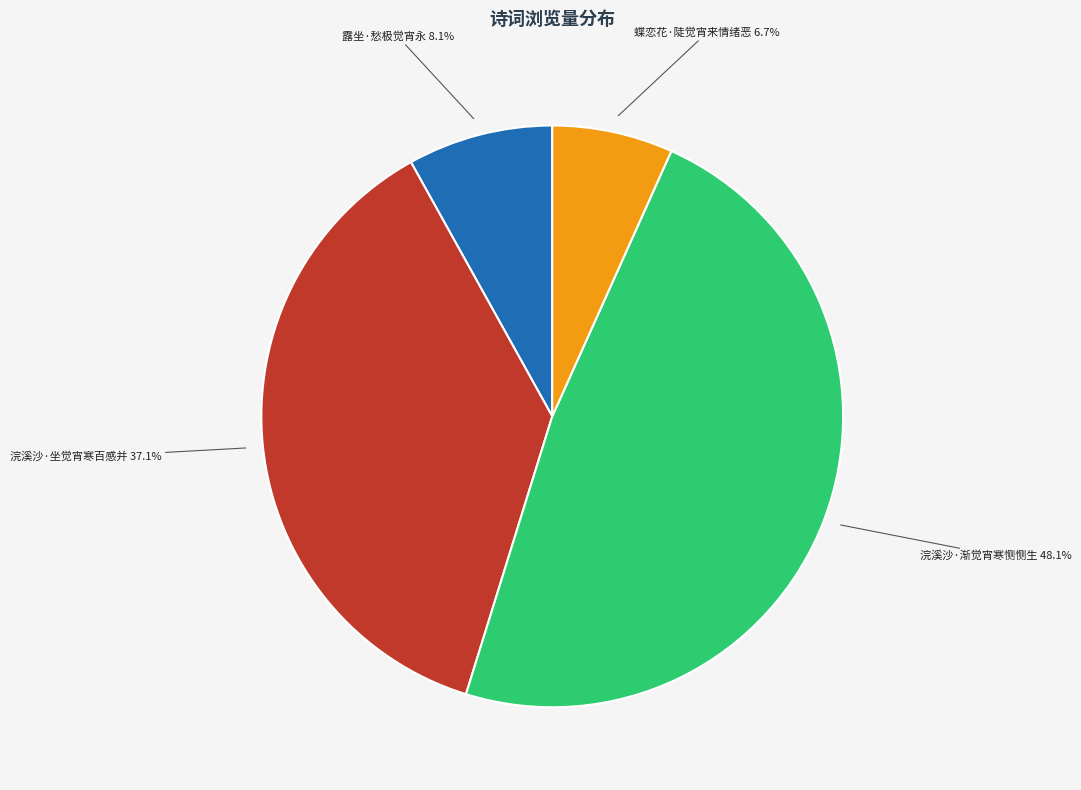

Is there a majority slice in this chart?

No